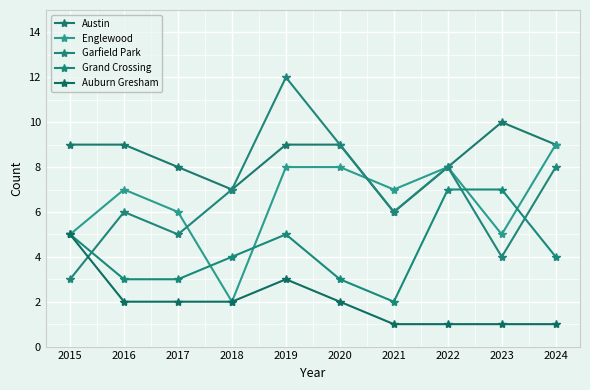

True or false: Garfield Park has more than 1 points higher than both neighbors.

True